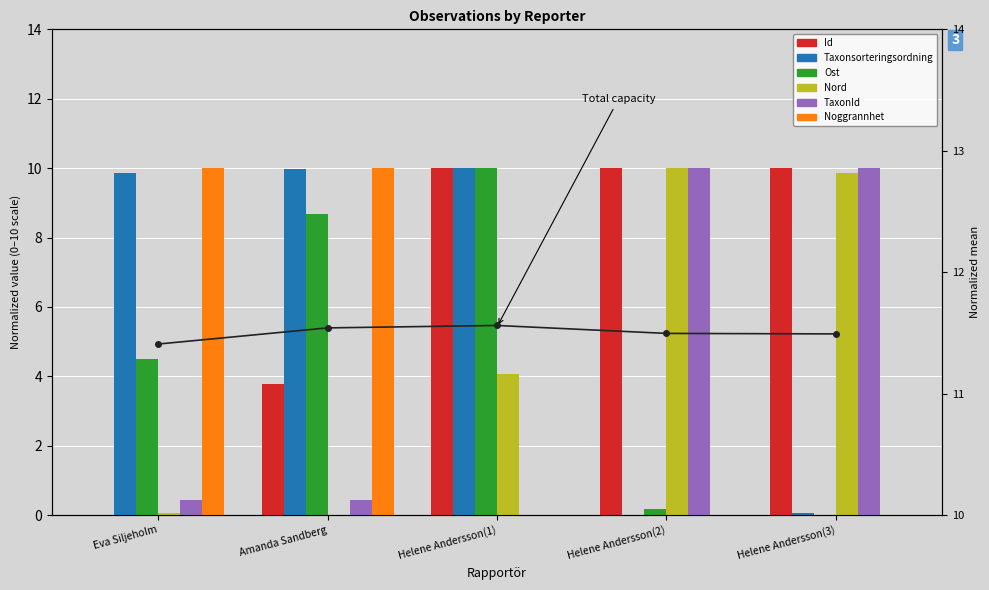

Does the chart contain any negative values?

No